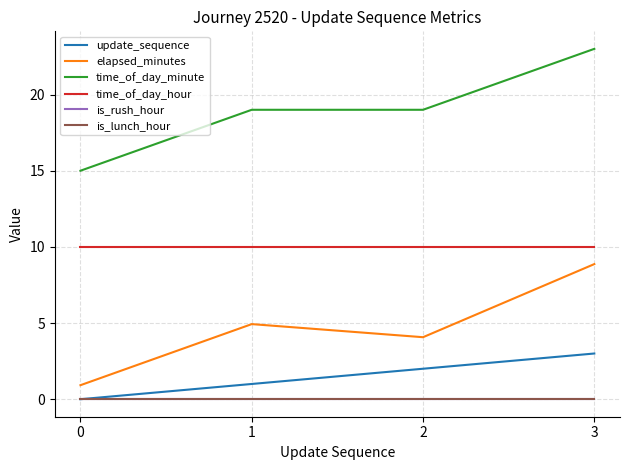

Does the chart have visible grid lines?

Yes